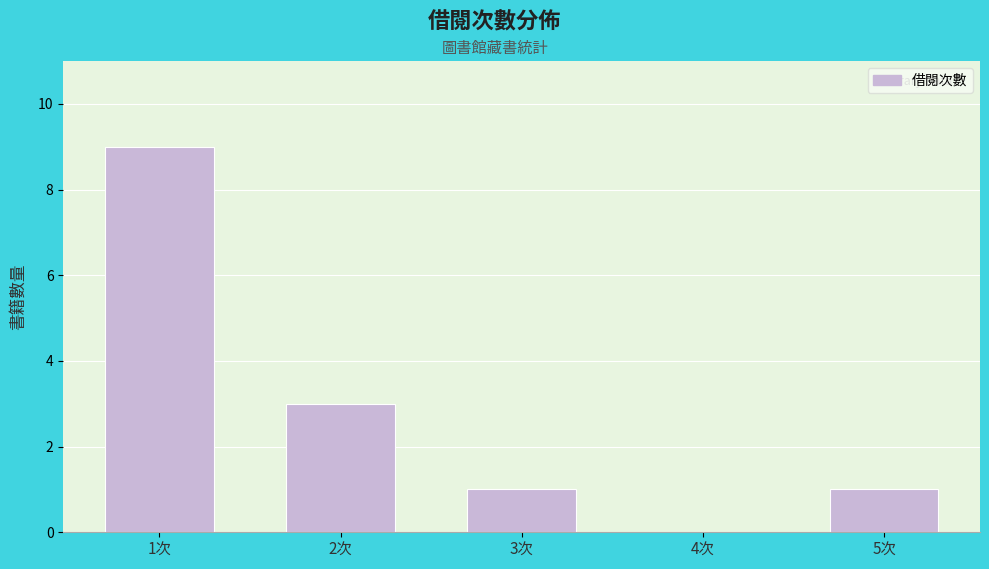

Reading left to right, transcribe all the data shown in this chart.

1次=9	2次=3	3次=1	4次=0	5次=1